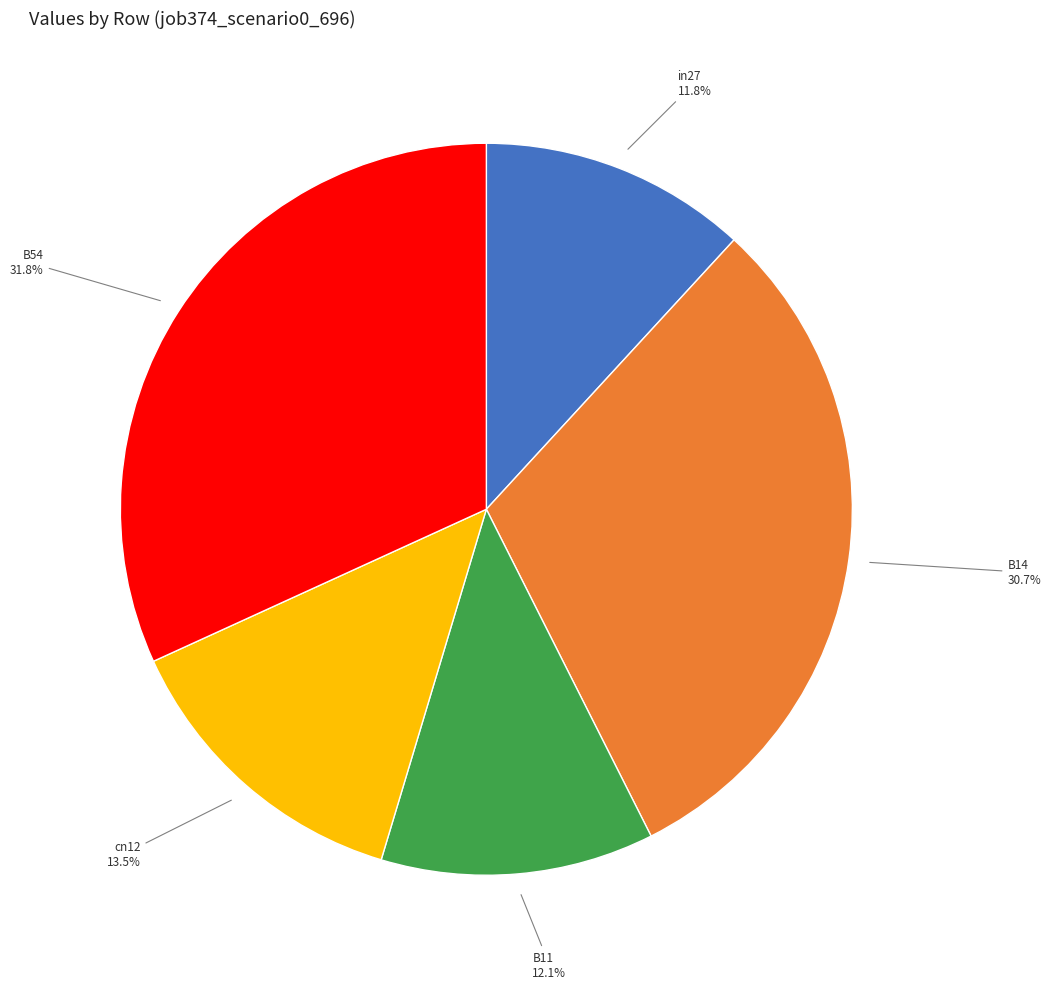

To the nearest percent, what is the difference between the largest and smallest slice percentages?

20%